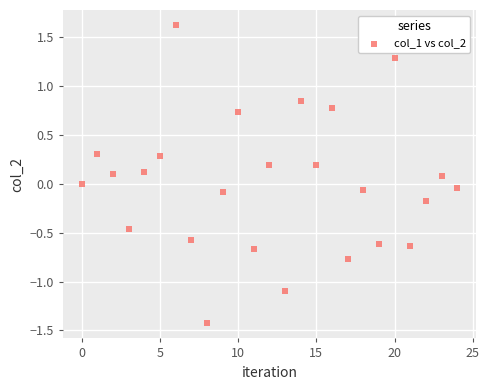

What is the range of Y values (max minus min)?

3.1